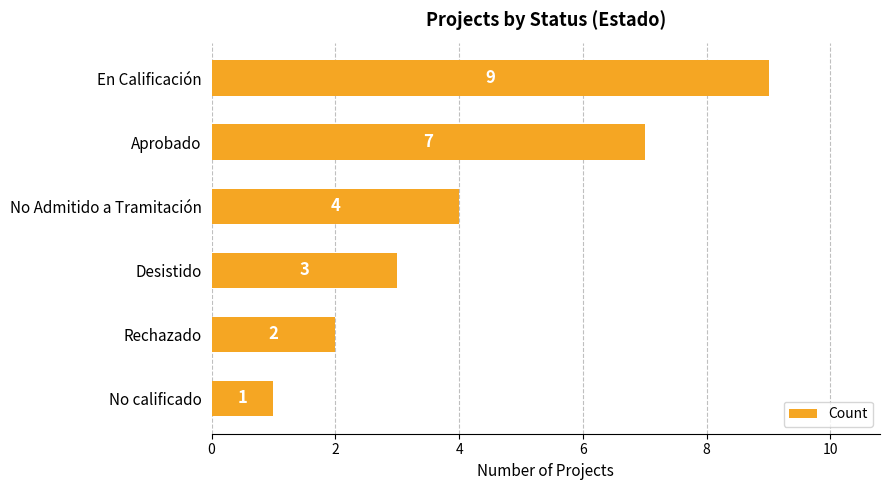

Count the values in the range 2 to 7.

4